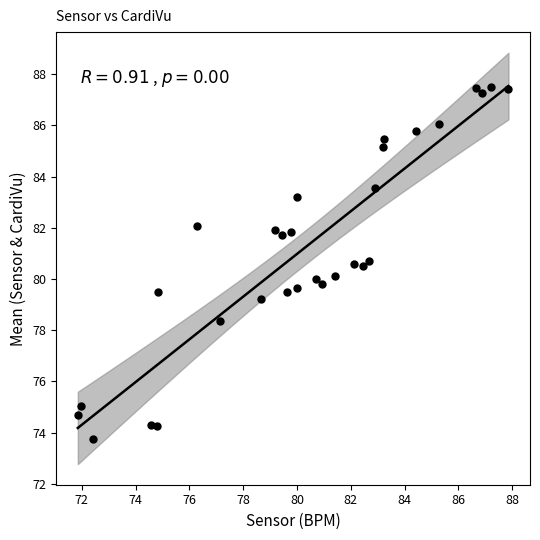

What is the range of Y values (max minus min)?

13.8